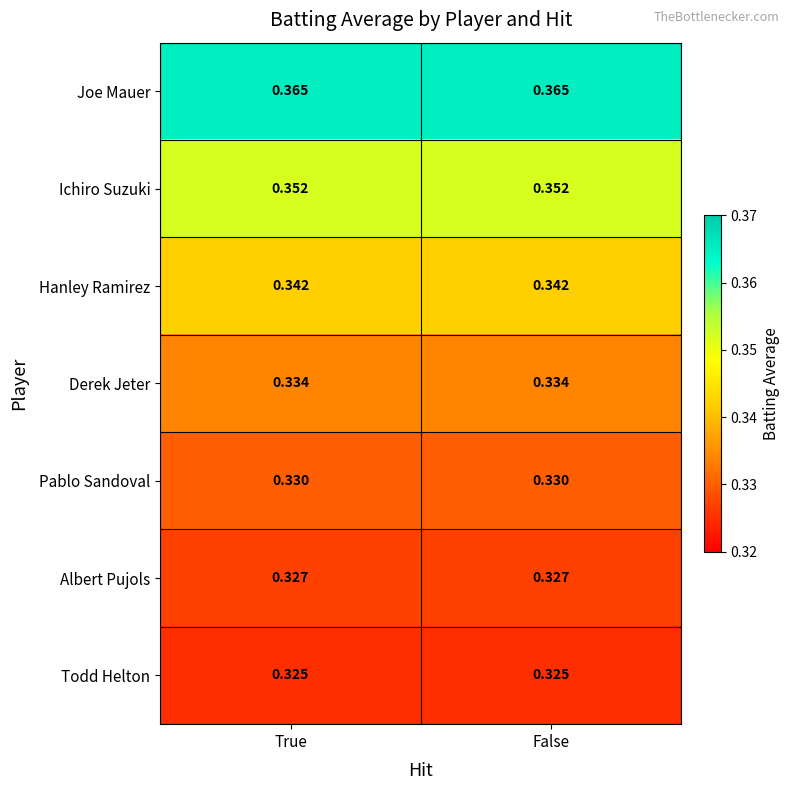

At False, list the series in order from smallest to largest.

Todd Helton, Albert Pujols, Pablo Sandoval, Derek Jeter, Hanley Ramirez, Ichiro Suzuki, Joe Mauer